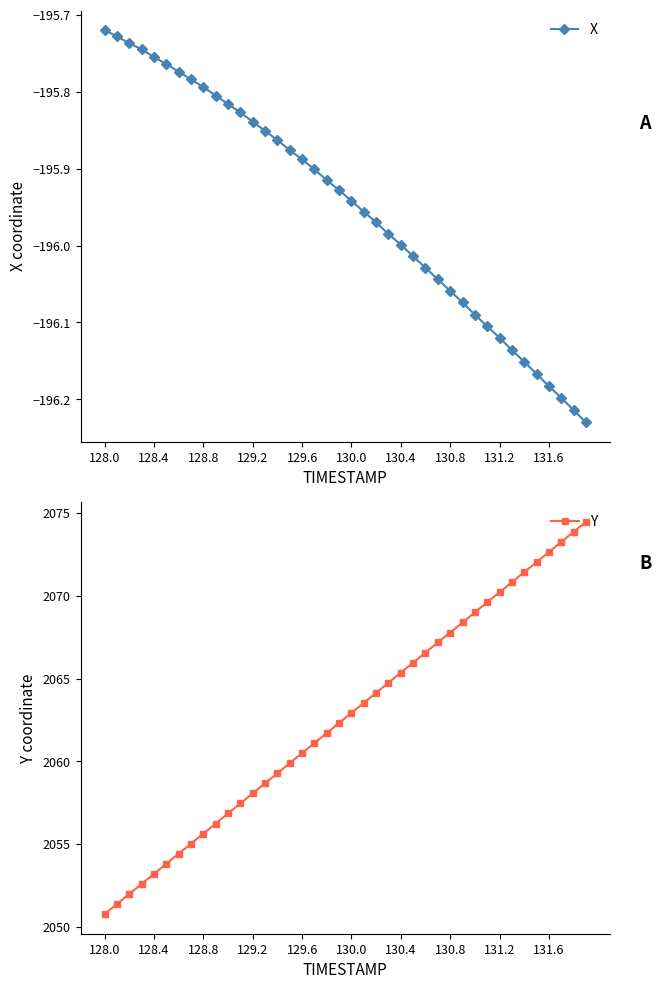

True or false: X has more than 0 interior local peaks.

False